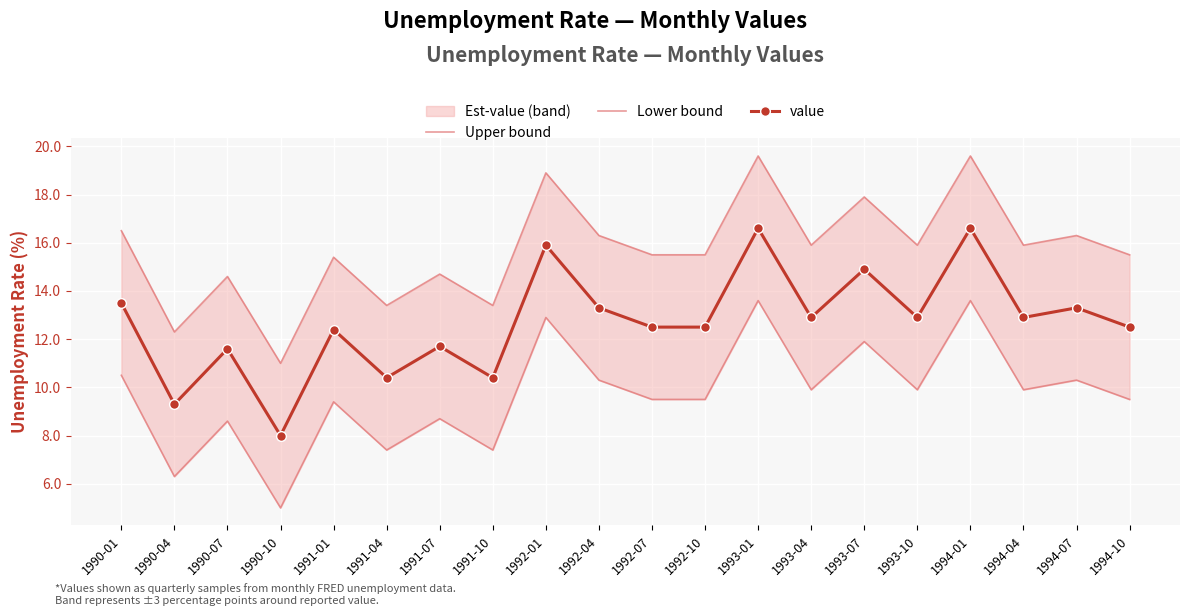

List the series in order of their peak value, highest first.

Upper bound, value, Lower bound